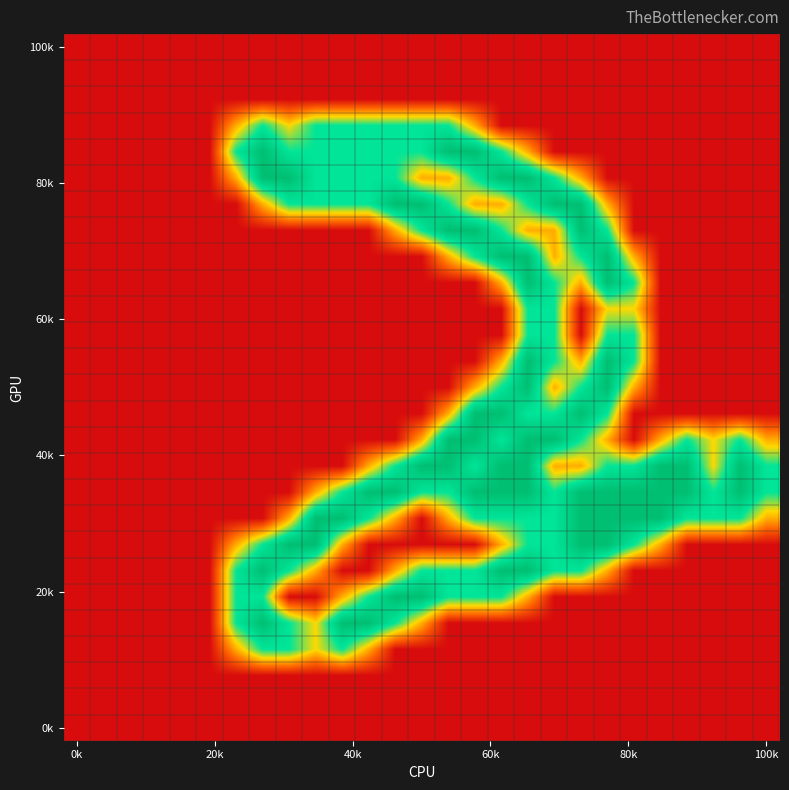

At which category does the chart reach its minimum across all series?

0k